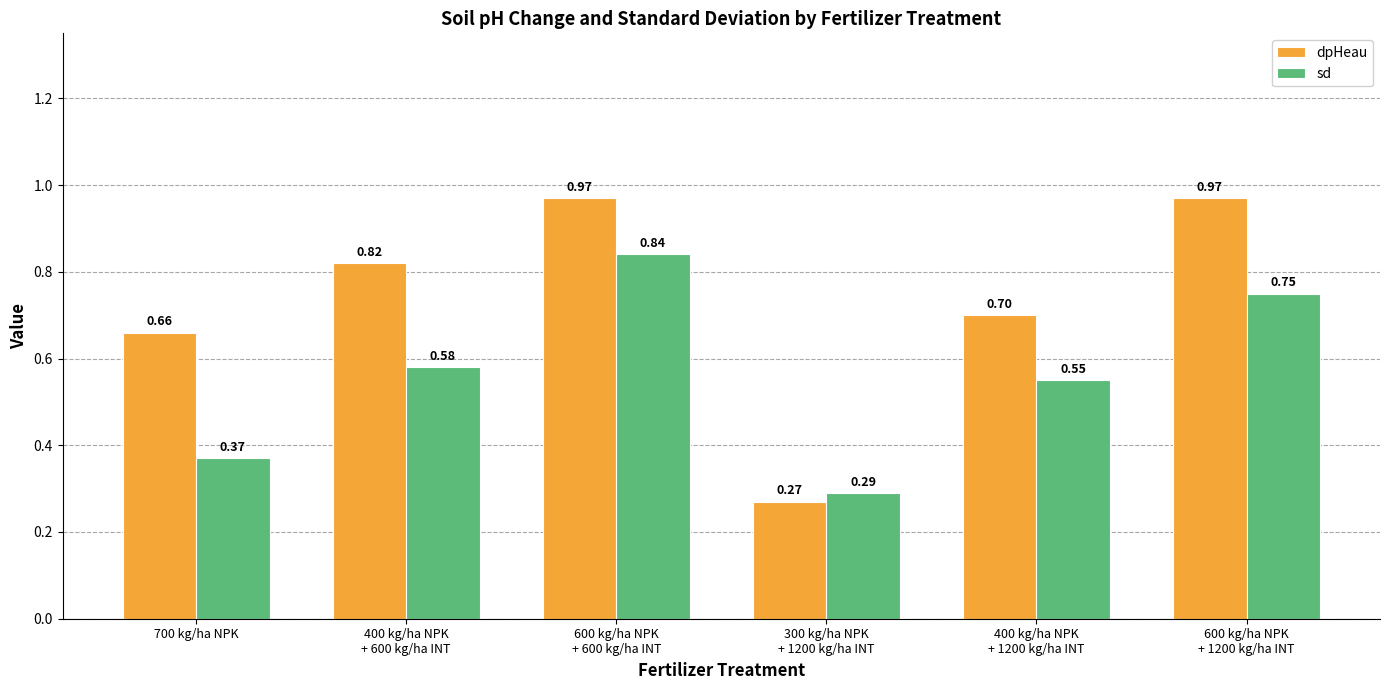

What is the average value of the dpHeau series?

0.7